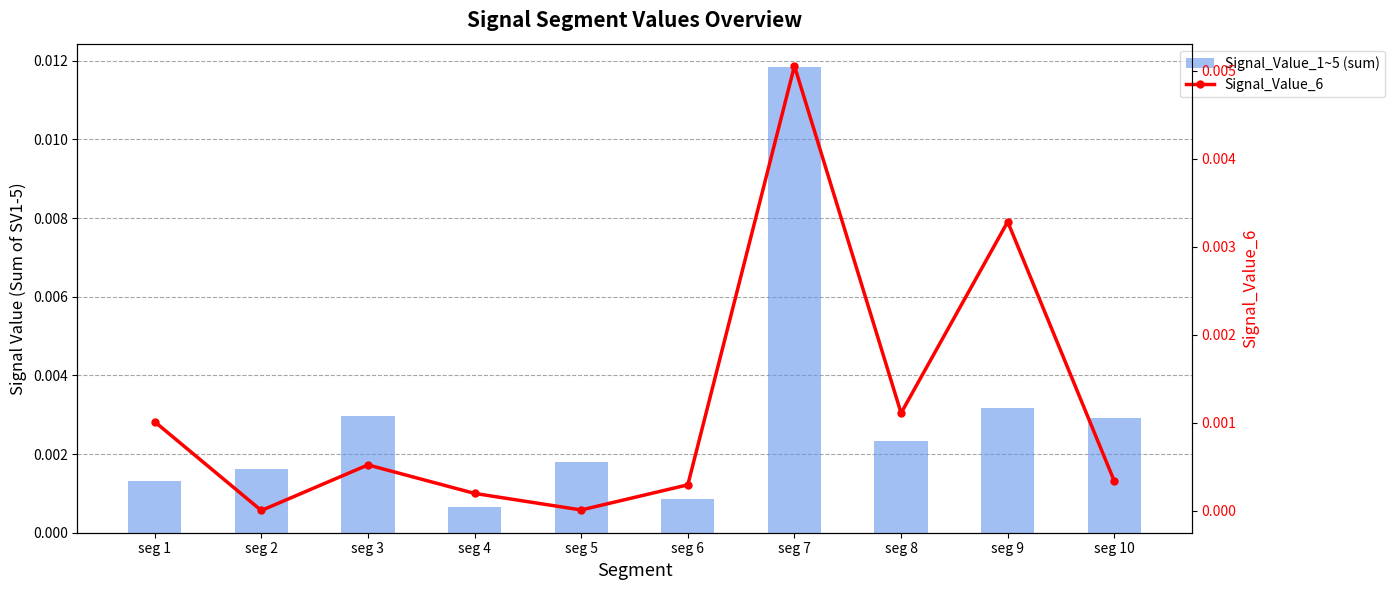

Rank the series by their maximum value, from highest to lowest.

Signal_Value_1~5 (sum), Signal_Value_6